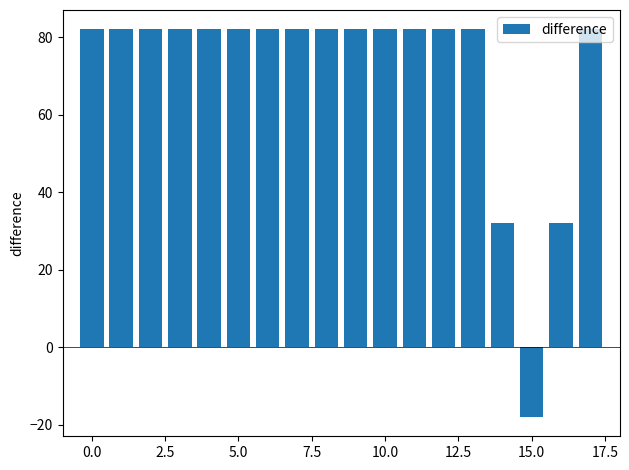

What is the maximum value shown in the chart?

82